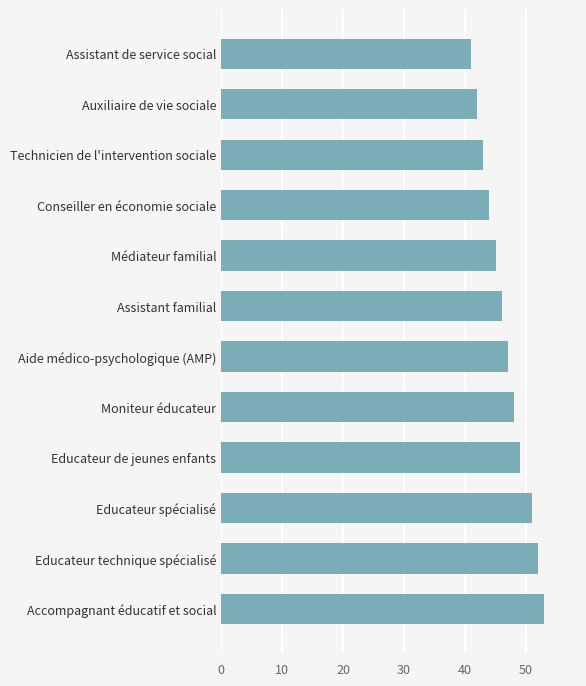

What is the difference between the maximum and minimum values?

12